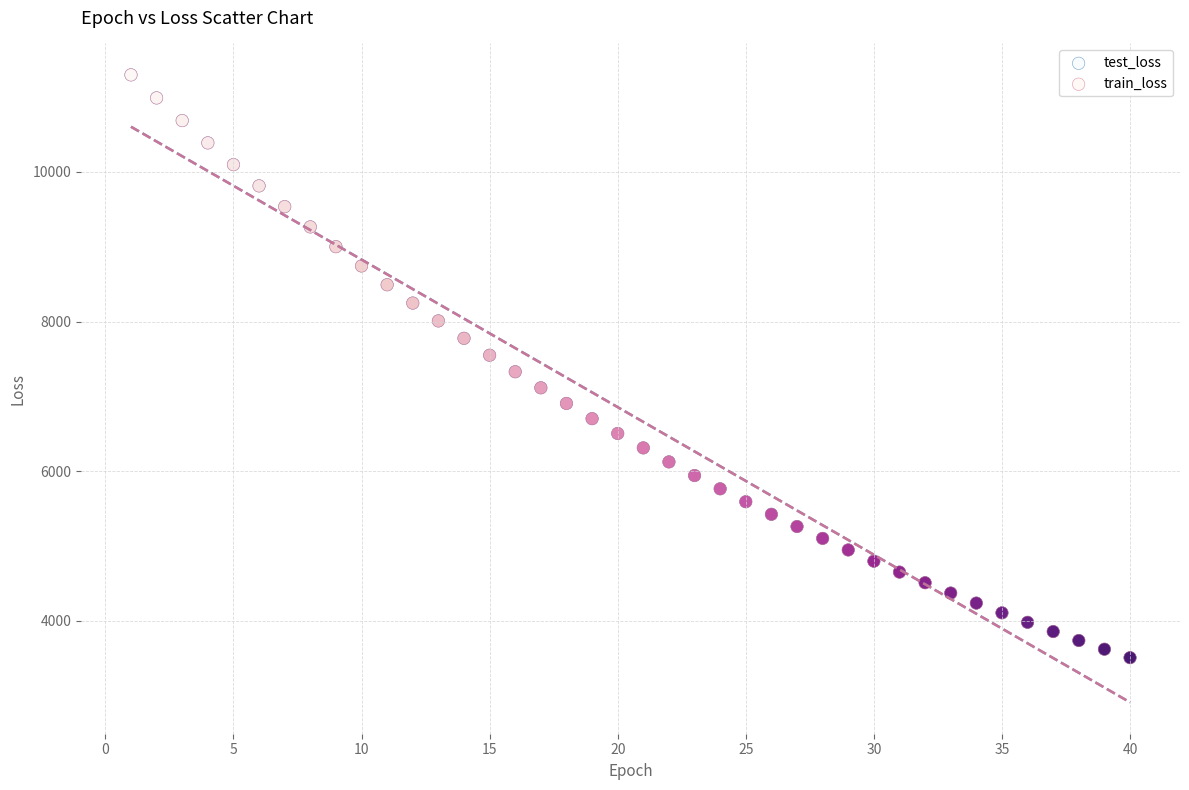

What are all the series names shown in the legend?

test_loss, train_loss